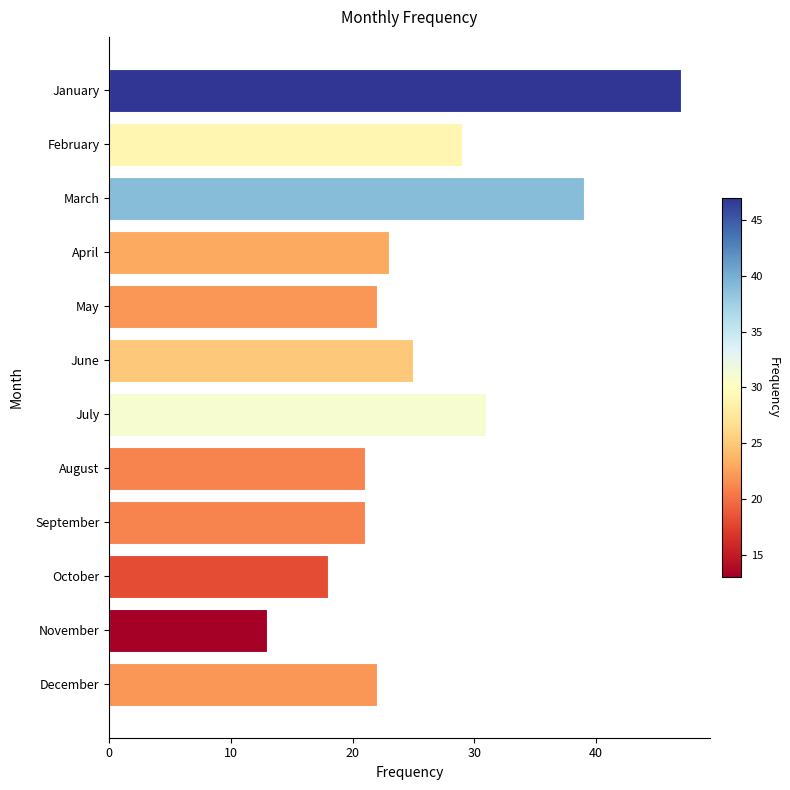

How many bars are there in total?

12